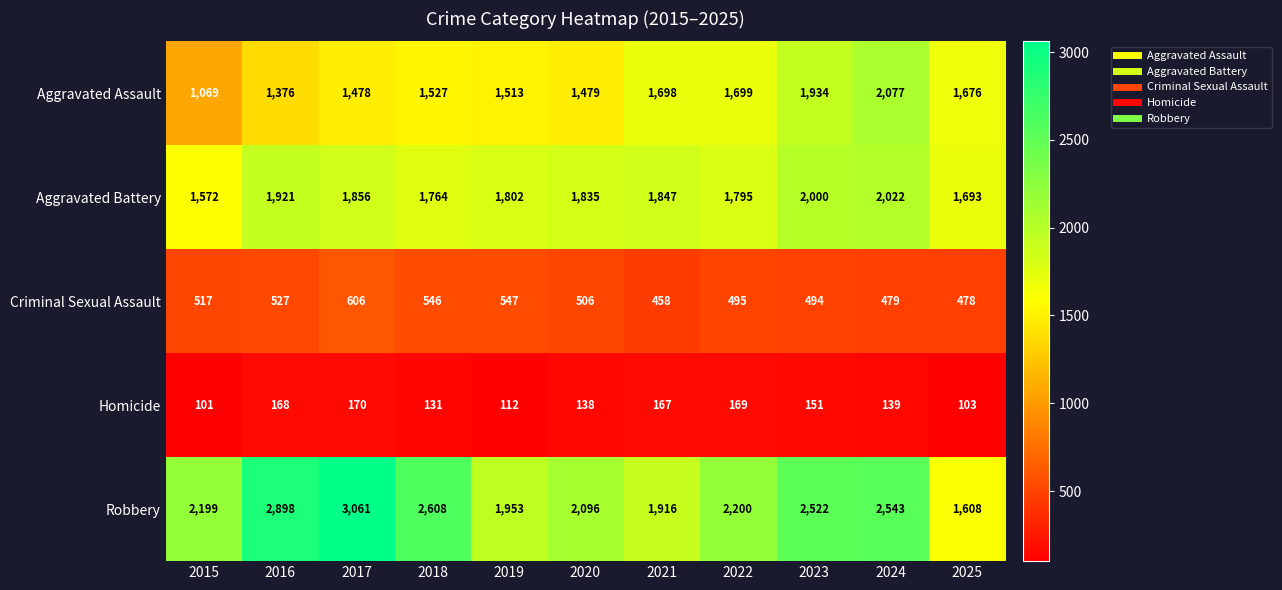

What is the smallest value displayed?

101